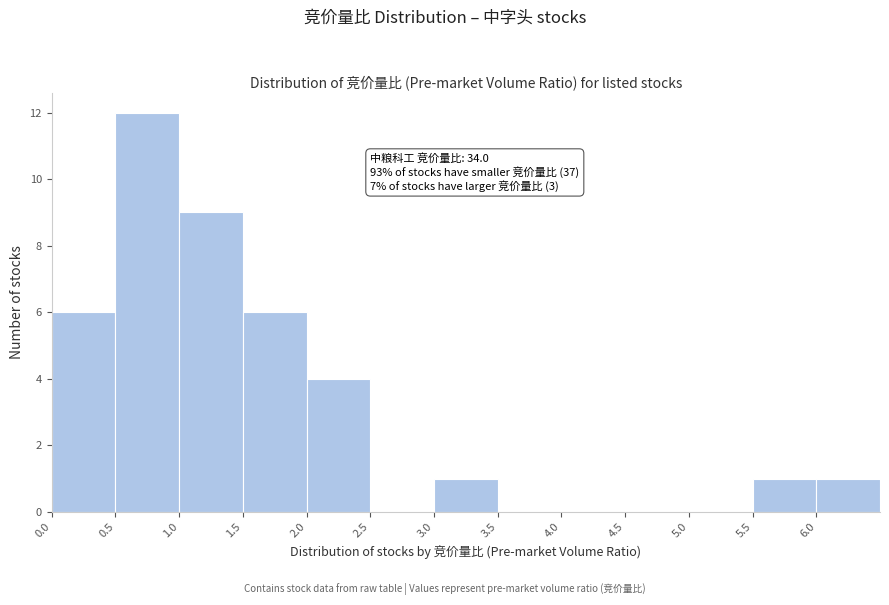

Which range on the x-axis has the tallest bar?

0.5 to 1.0